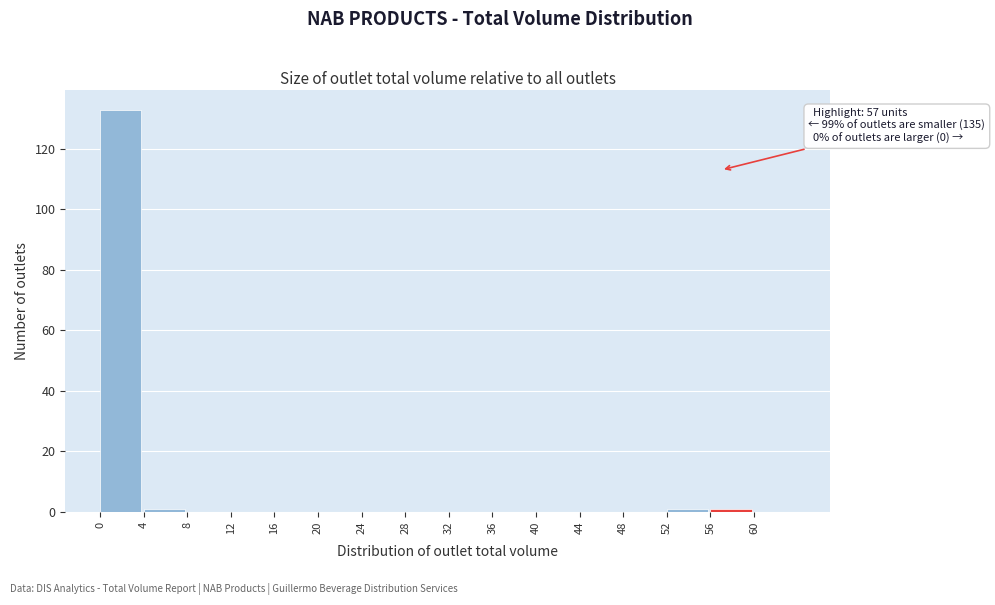

Over which range of the x-axis is the bar tallest?

0 to 4